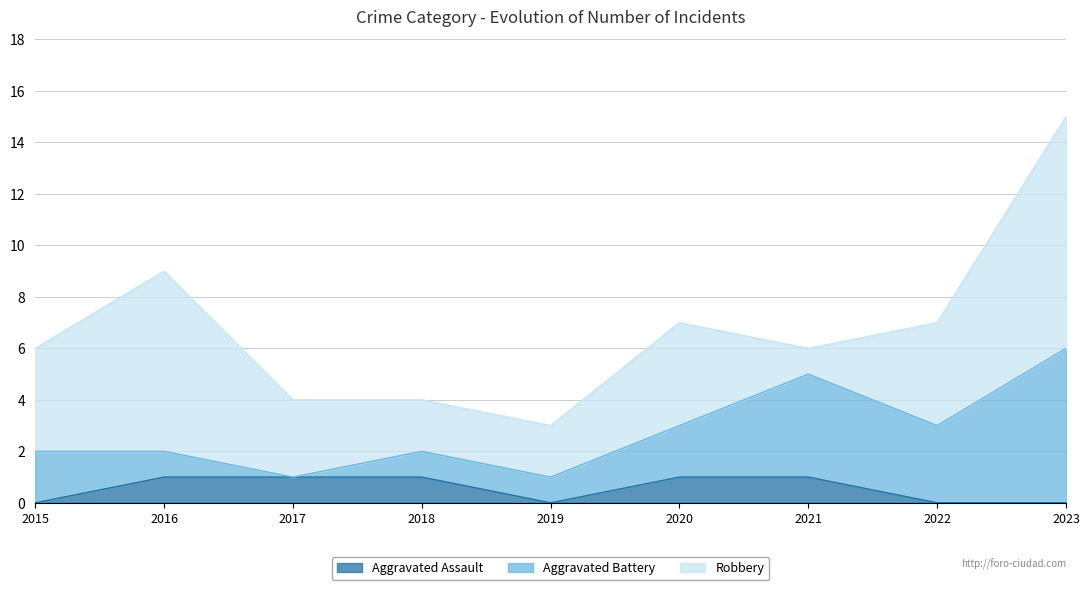

Which series has the largest total across all categories?

Robbery